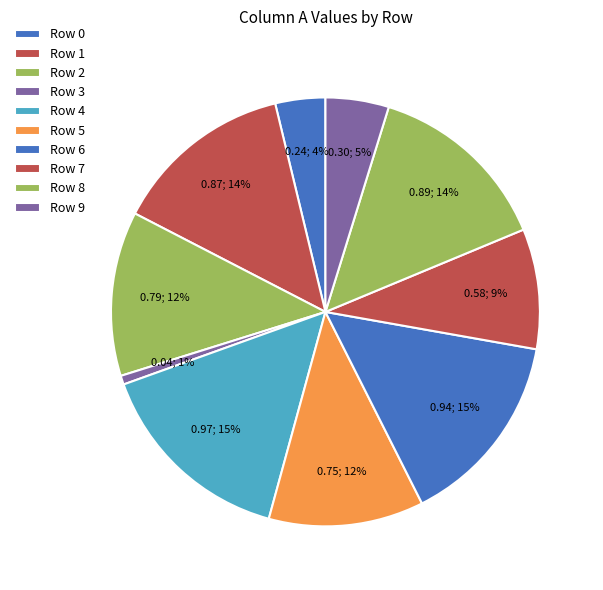

What is the change in value from Row 6 to Row 8?

-0.1